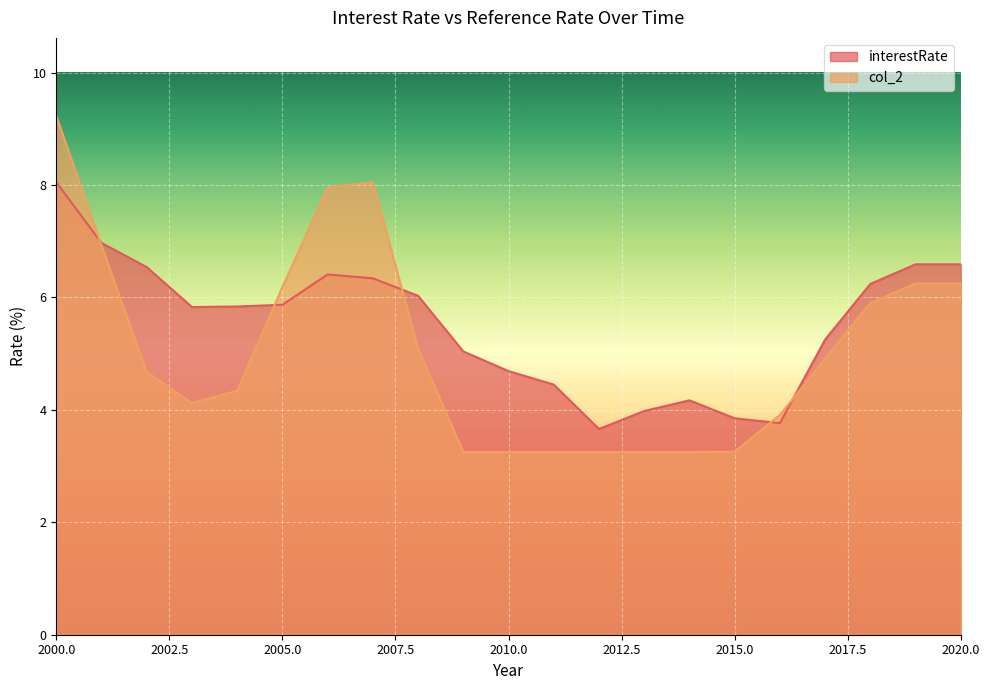

The col_2 series shows 1.0 at 2016. True or false?

False